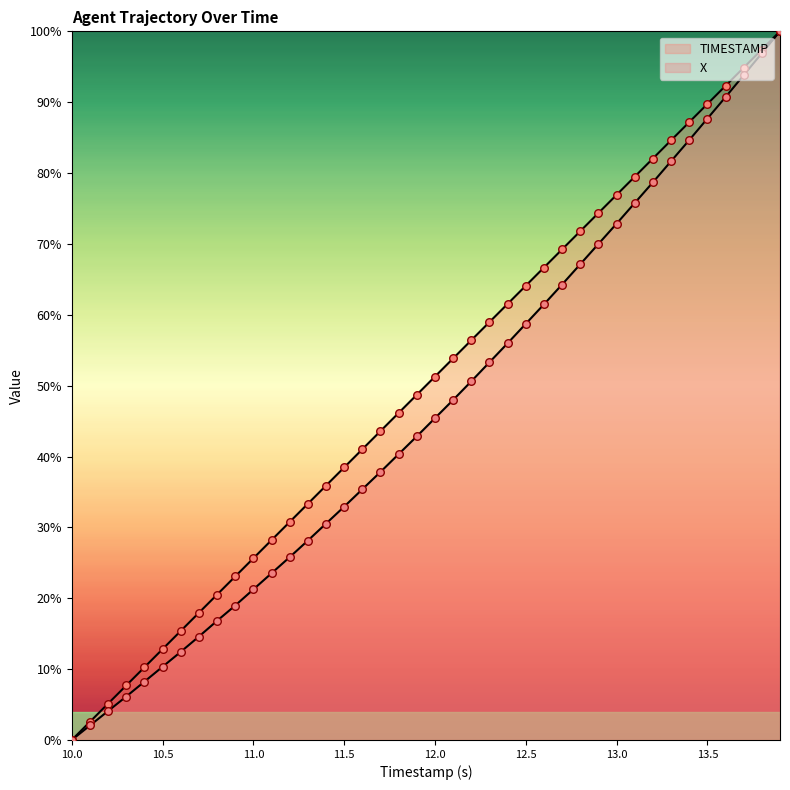

Which series has the largest total across all categories?

TIMESTAMP